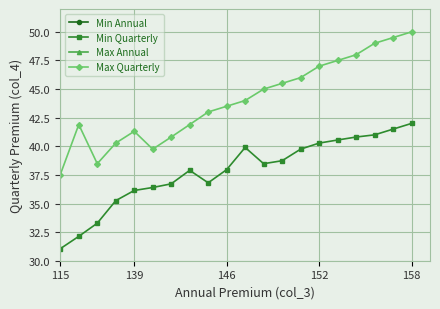

How many data points does each series have?

20